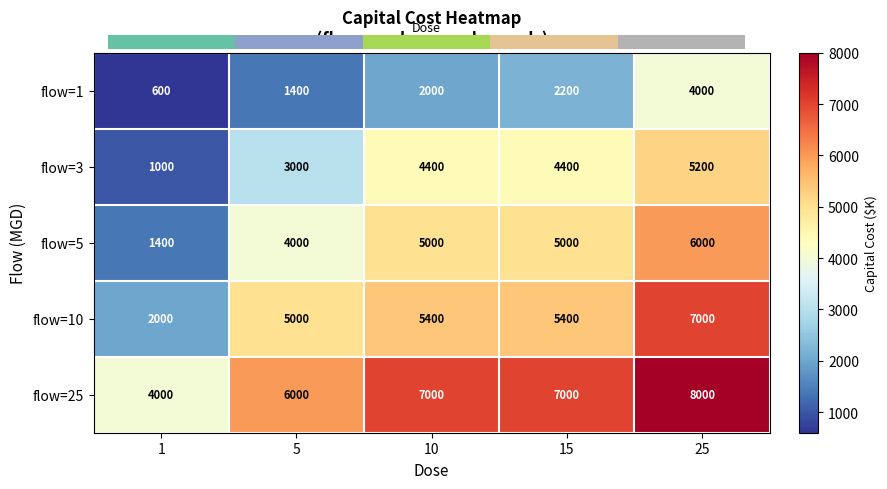

The value of flow=3 at 5 is 3000. True or false?

True